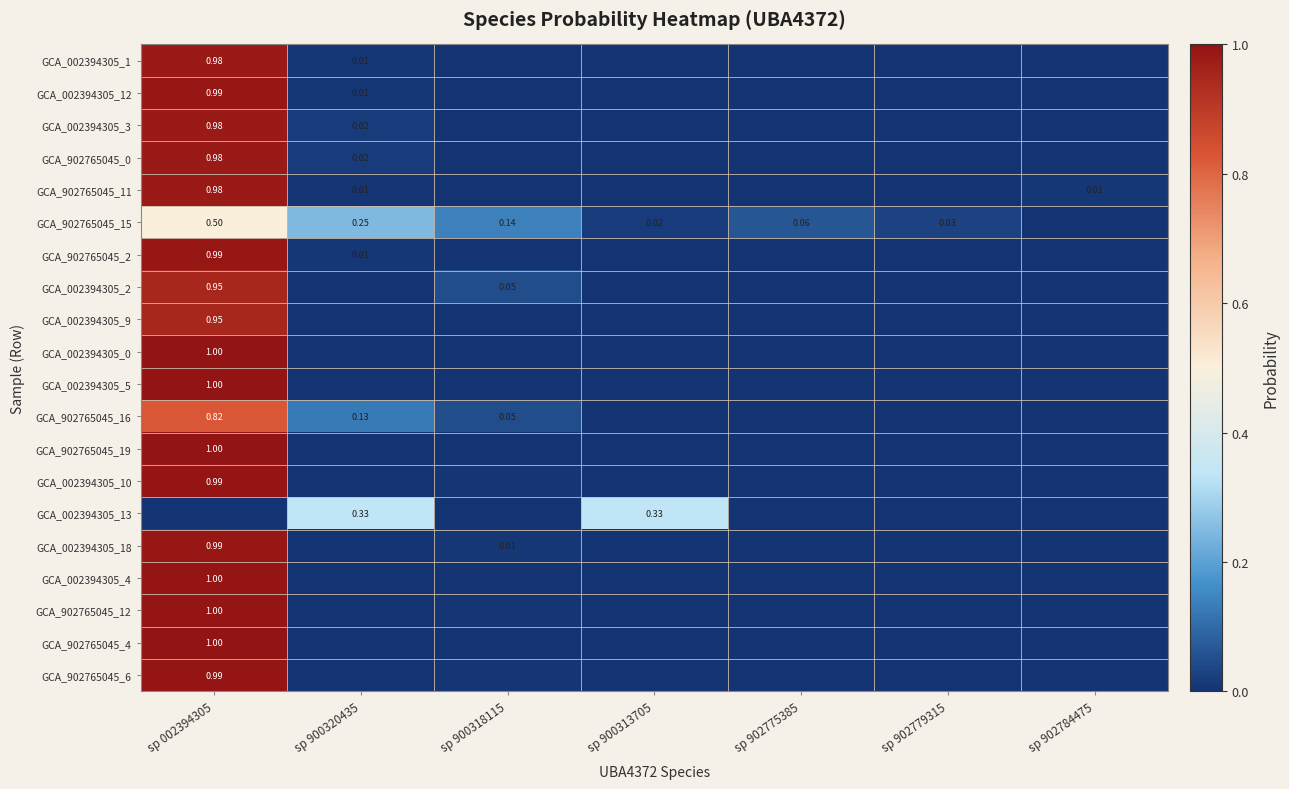

At sp 900313705, list the series in order from largest to smallest.

GCA_002394305_13, GCA_902765045_15, GCA_002394305_1, GCA_002394305_12, GCA_002394305_3, GCA_902765045_0, GCA_902765045_11, GCA_902765045_2, GCA_002394305_2, GCA_002394305_9, GCA_002394305_0, GCA_002394305_5, GCA_902765045_16, GCA_902765045_19, GCA_002394305_10, GCA_002394305_18, GCA_002394305_4, GCA_902765045_12, GCA_902765045_4, GCA_902765045_6